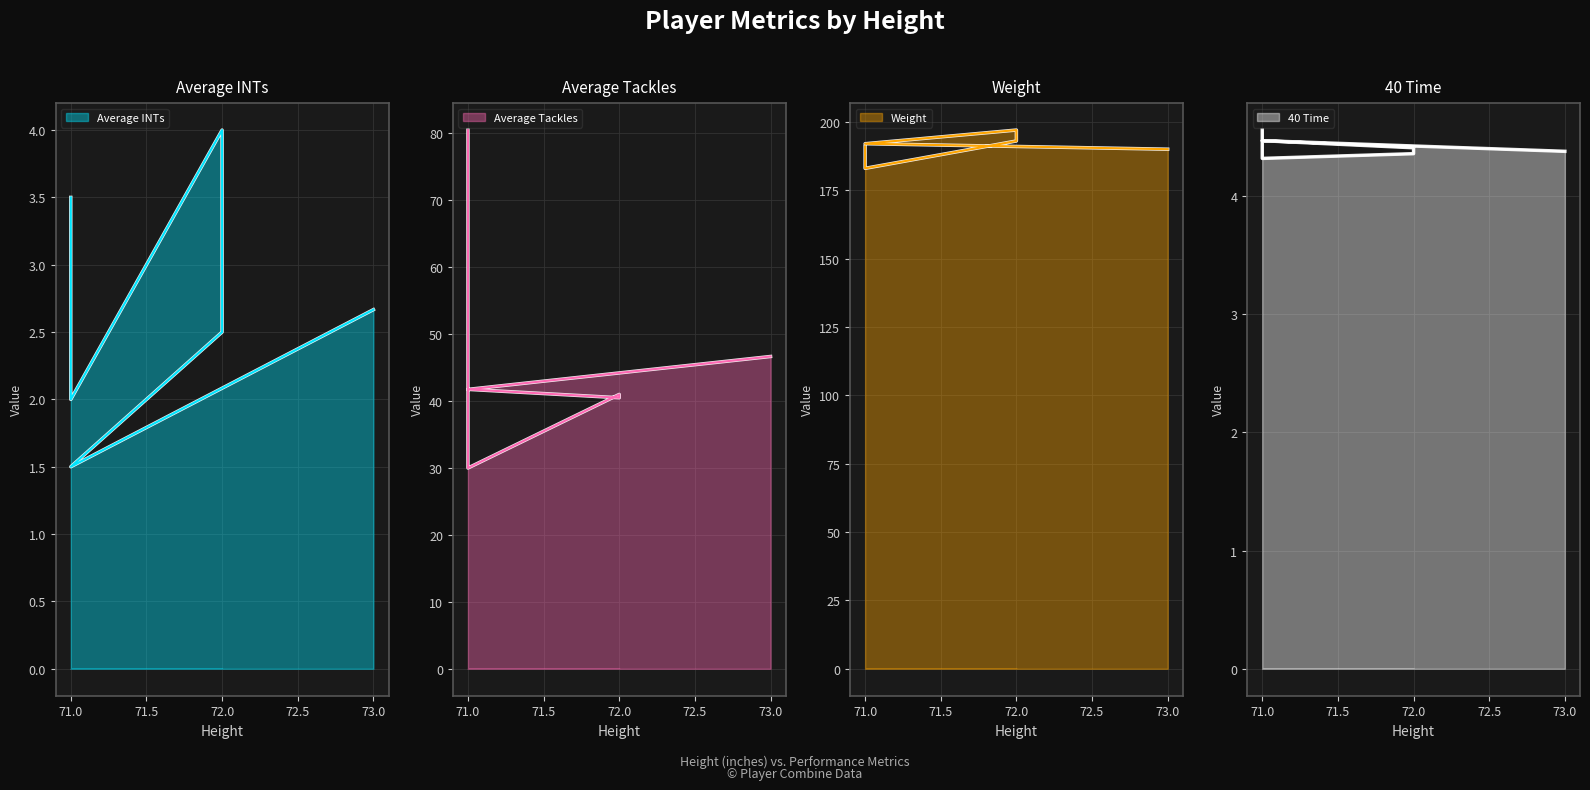

What are all the series names shown in the legend?

Average INTs, Average Tackles, Weight, 40 Time